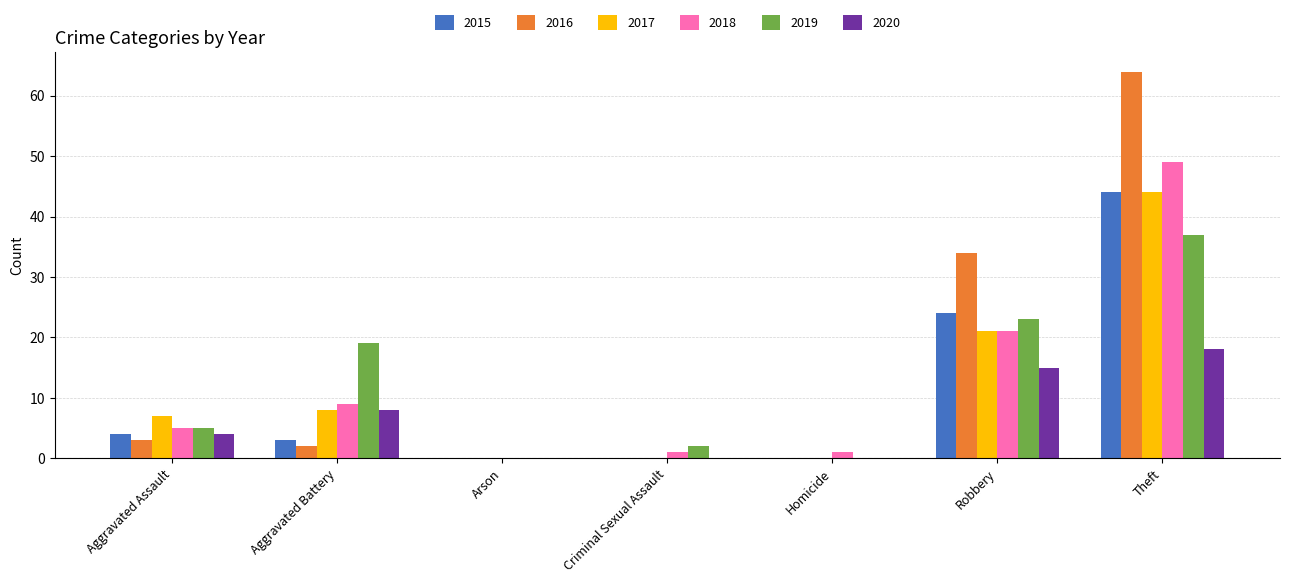

At which label is 2015 closest to 22?

Robbery